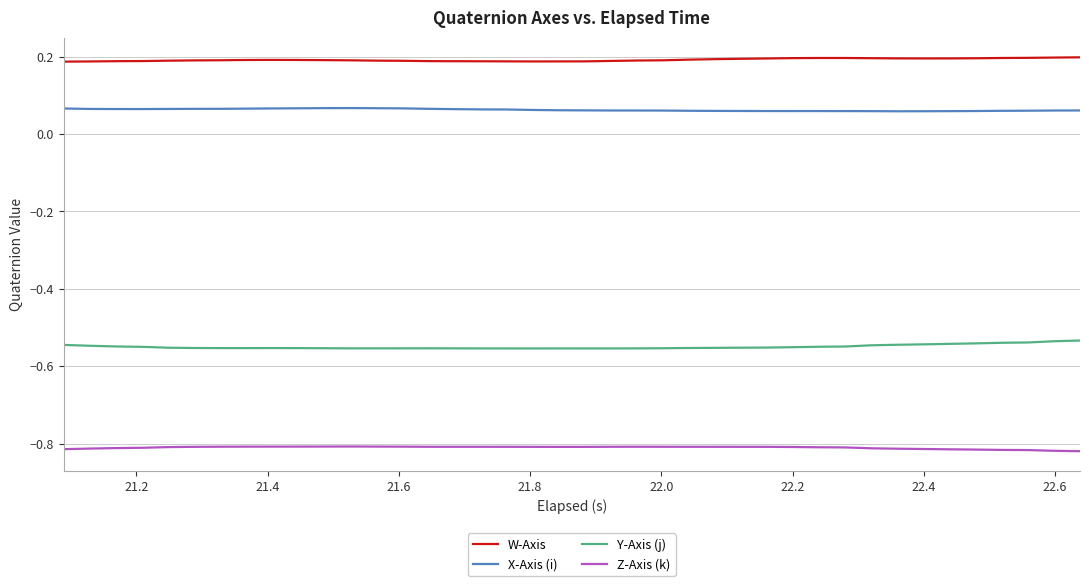

True or false: W-Axis and Y-Axis (j) intersect in this chart.

False